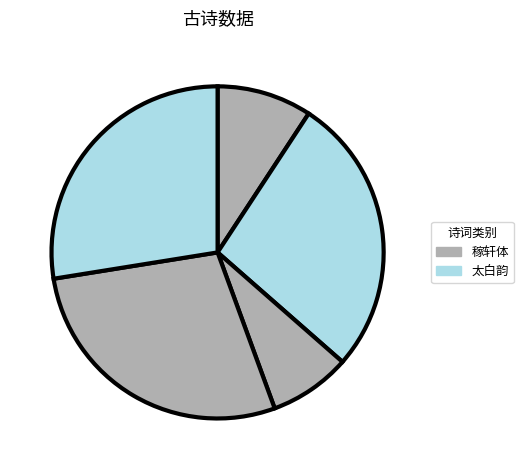

How many segments does this pie chart have?

5